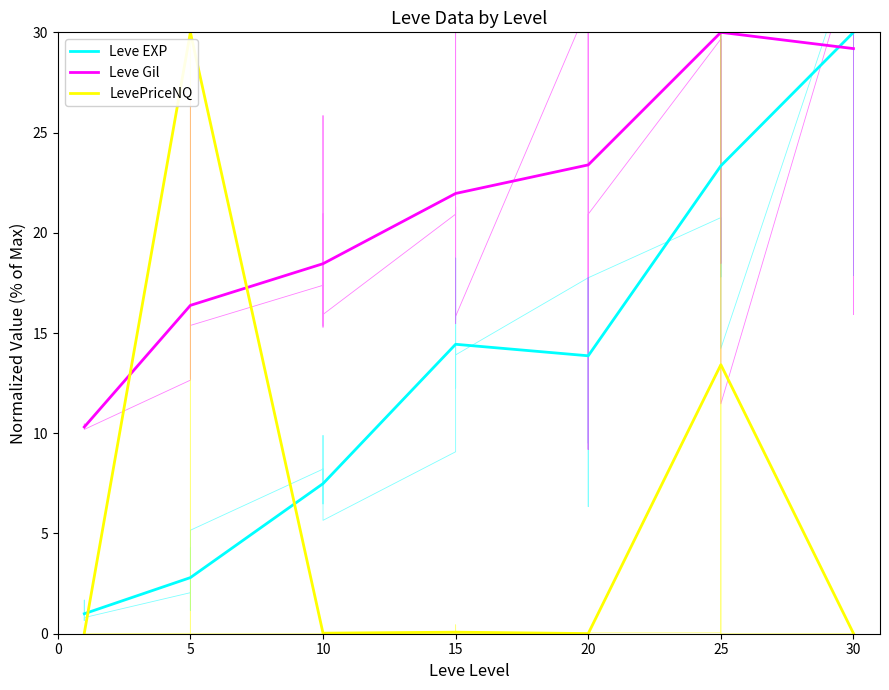

Does the chart have visible grid lines?

No